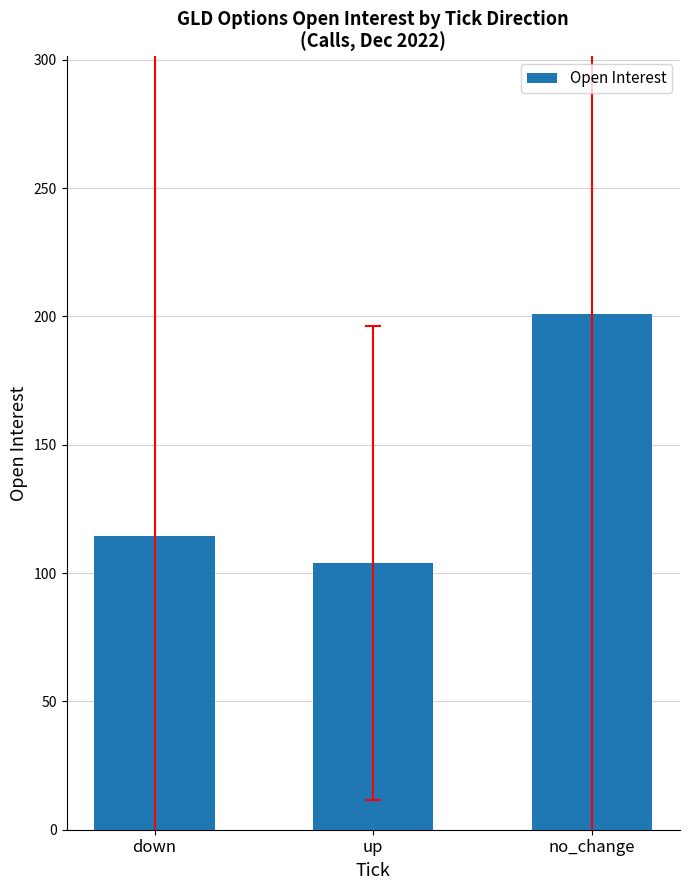

How many values are below 114?

1